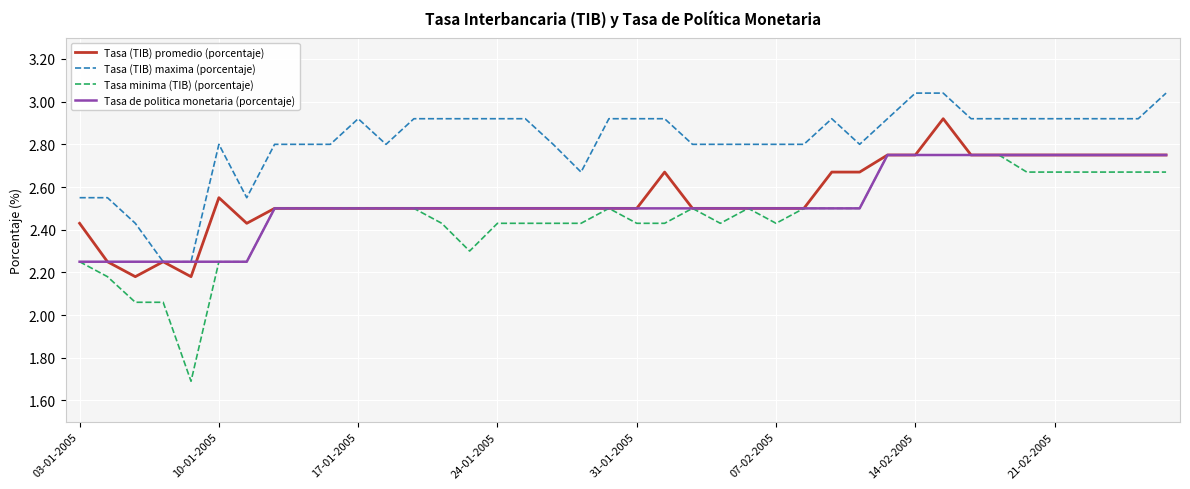

True or false: Tasa (TIB) maxima (porcentaje) and Tasa minima (TIB) (porcentaje) intersect in this chart.

False